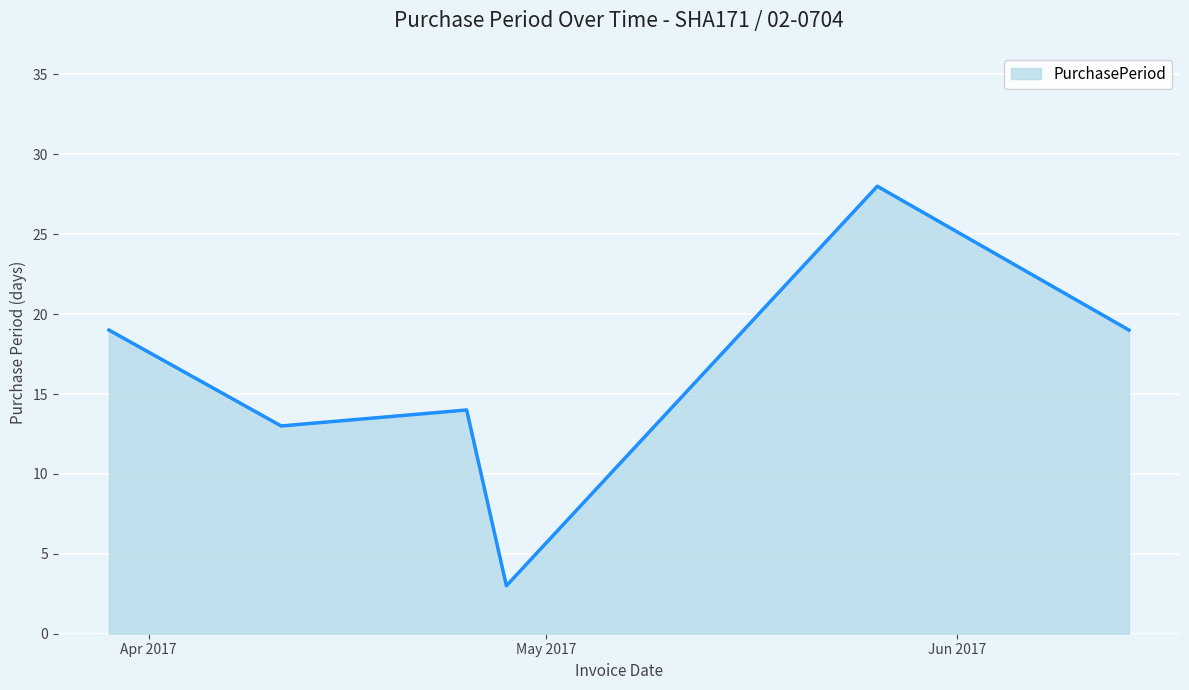

True or false: there are more than 1 points higher than both neighbors.

True